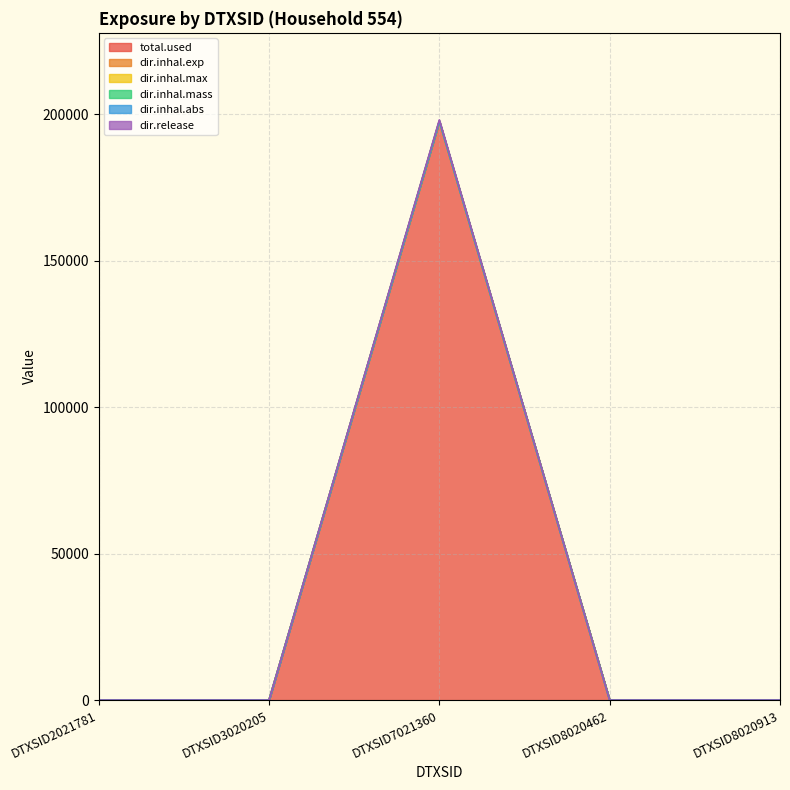

List the labels in order of dir.inhal.max value, smallest first.

DTXSID2021781, DTXSID3020205, DTXSID8020462, DTXSID8020913, DTXSID7021360